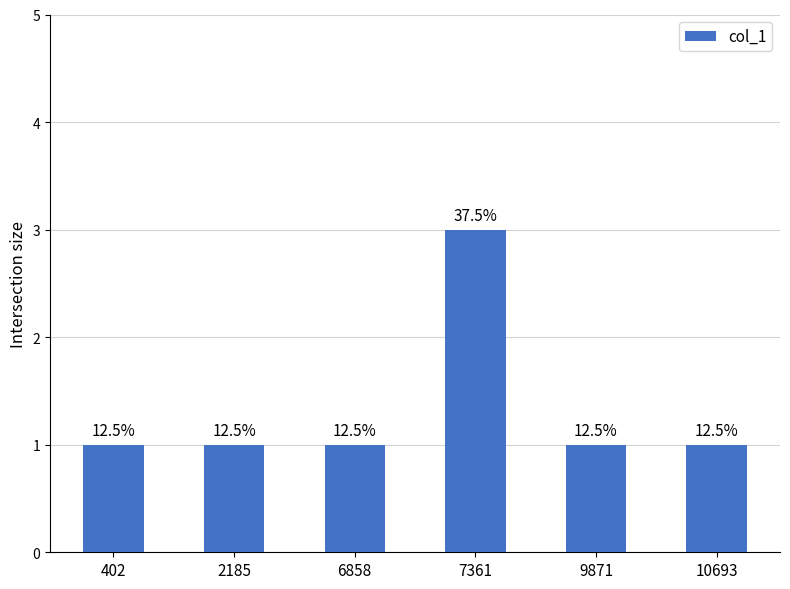

List the labels in order of value, smallest first.

402, 2185, 6858, 9871, 10693, 7361